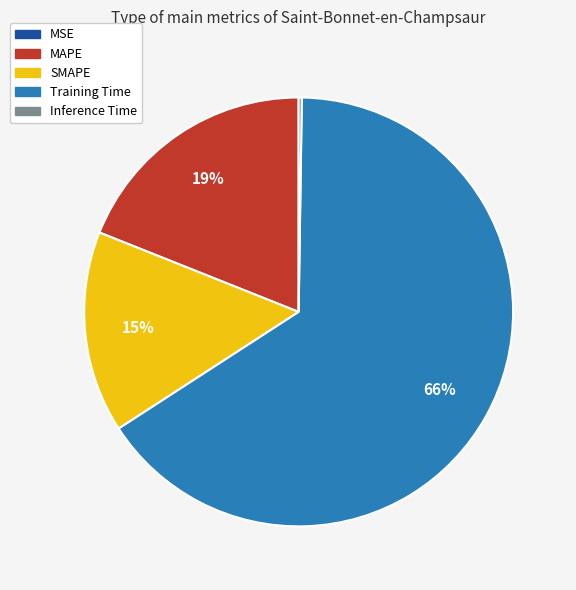

To the nearest percent, what portion does MAPE represent?

19%